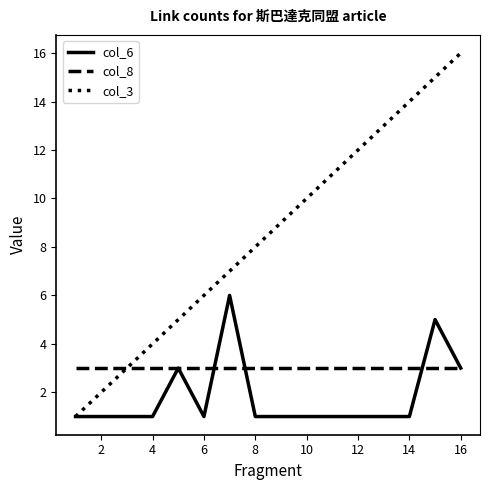

Which series has the largest total across all categories?

col_3